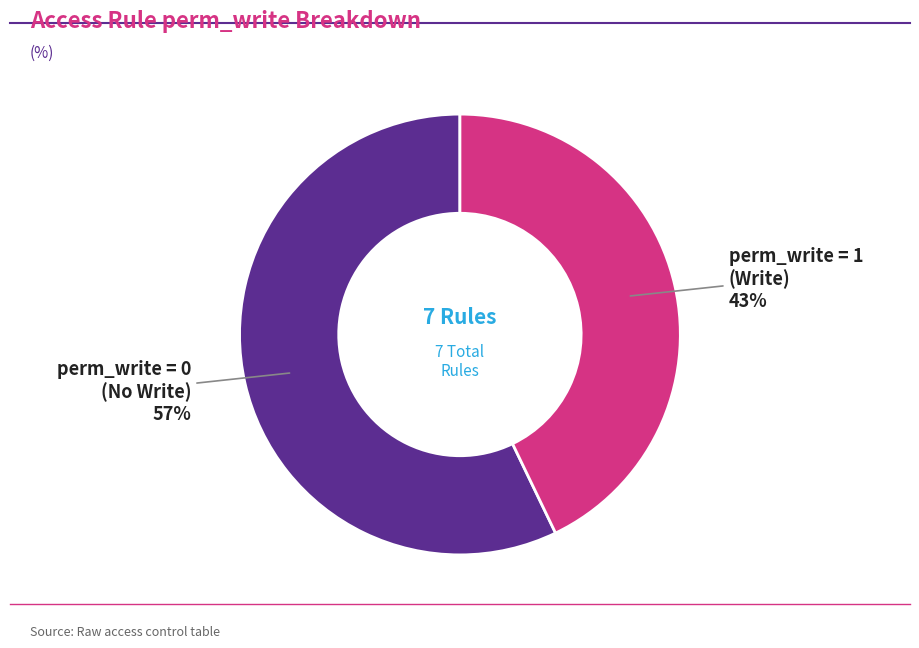

To the nearest percent, what is the average slice percentage?

50%